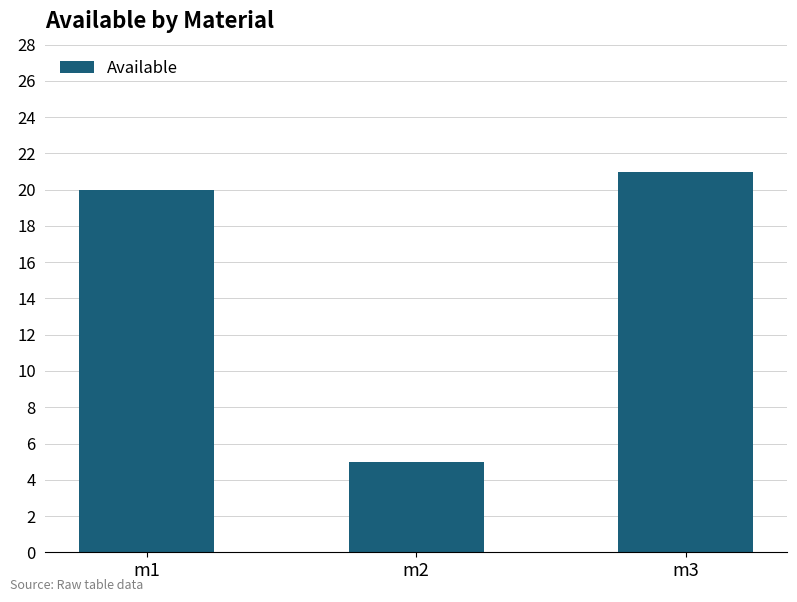

What is the greatest value displayed?

21